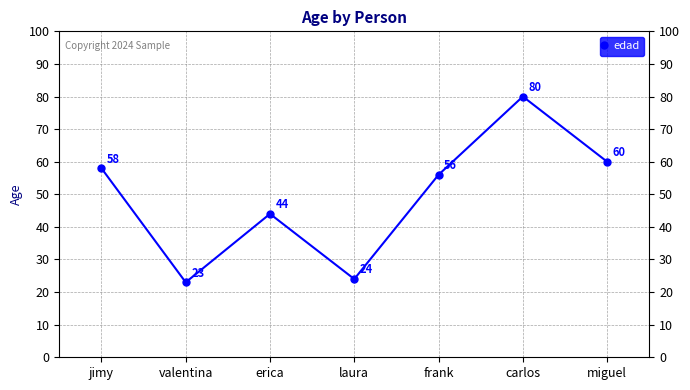

What is the label of the 1st point from the right?

miguel